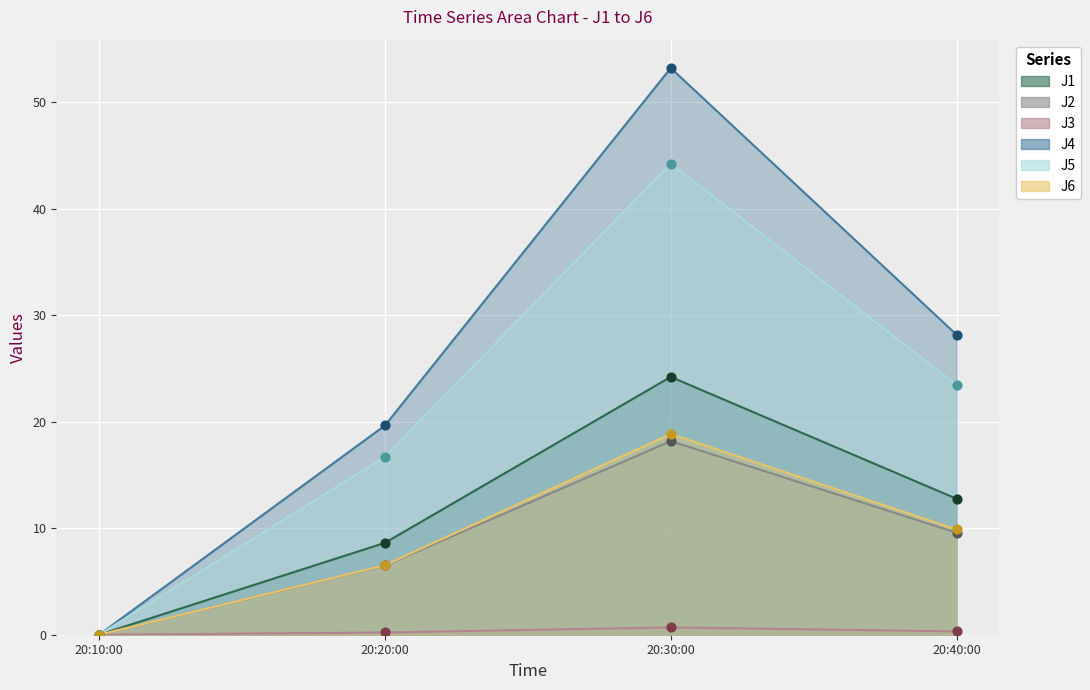

Is the value of J3 at 20:20:00 greater than the value of J5 at 20:10:00?

Yes